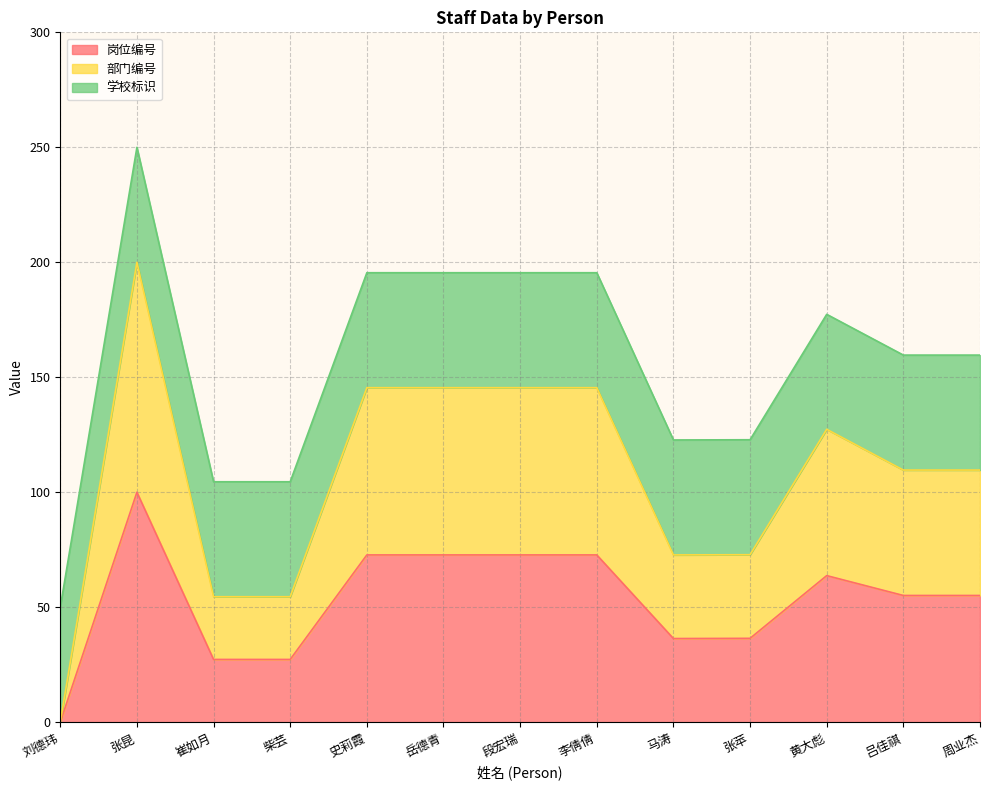

True or false: 岗位编号 and 部门编号 cross at least once.

False